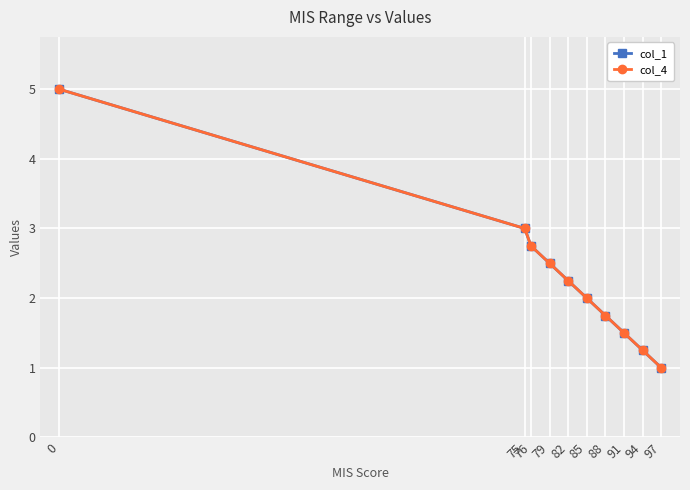

Where is col_1 nearest to the value 3?

75